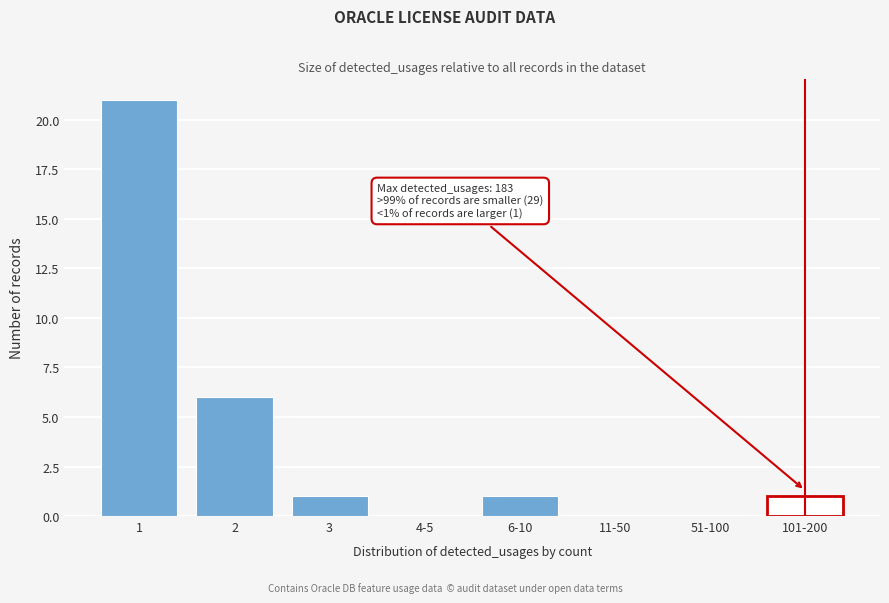

Reading left to right, transcribe all the data shown in this chart.

1=21	2=6	3=1	4-5=0	6-10=1	11-50=0	51-100=0	101-200=1